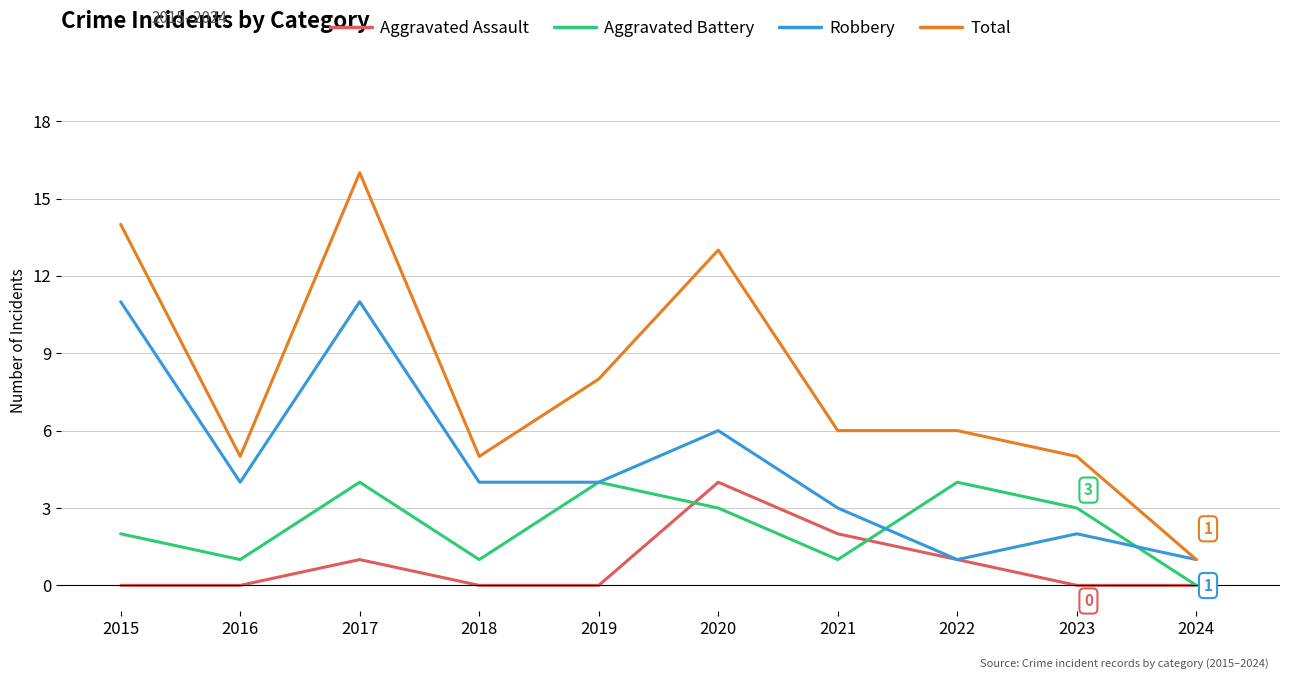

Reading left to right, extract all data points from this chart.

Aggravated Assault: 2015=0	2016=0	2017=1	2018=0	2019=0	2020=4	2021=2	2022=1	2023=0	2024=0
Aggravated Battery: 2015=2	2016=1	2017=4	2018=1	2019=4	2020=3	2021=1	2022=4	2023=3	2024=0
Robbery: 2015=11	2016=4	2017=11	2018=4	2019=4	2020=6	2021=3	2022=1	2023=2	2024=1
Total: 2015=14	2016=5	2017=16	2018=5	2019=8	2020=13	2021=6	2022=6	2023=5	2024=1